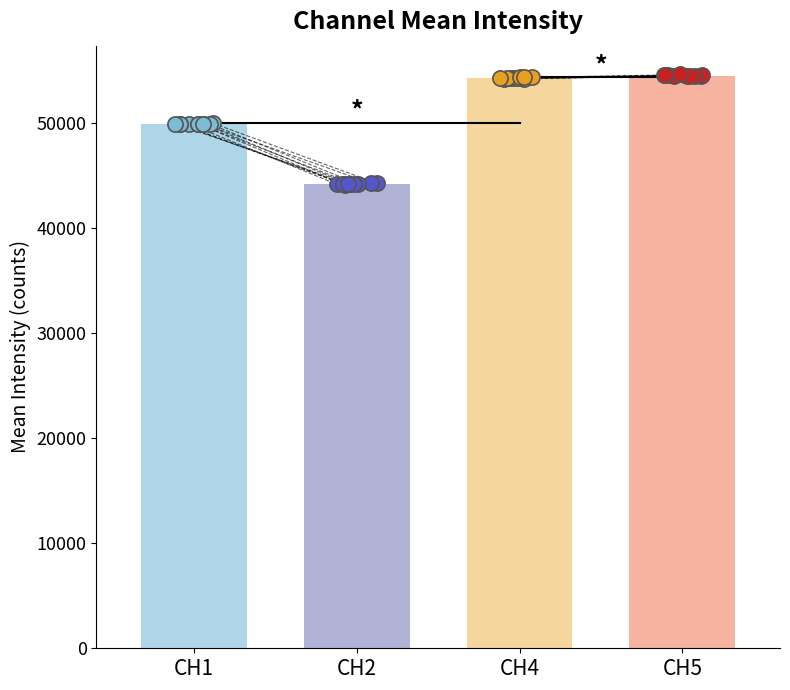

Which series has the largest total across all categories?

CH5